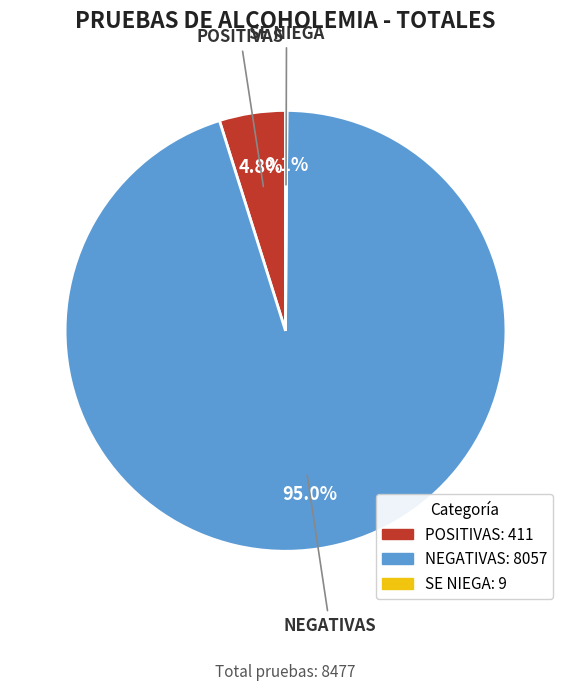

Is NEGATIVAS the majority of the pie?

Yes